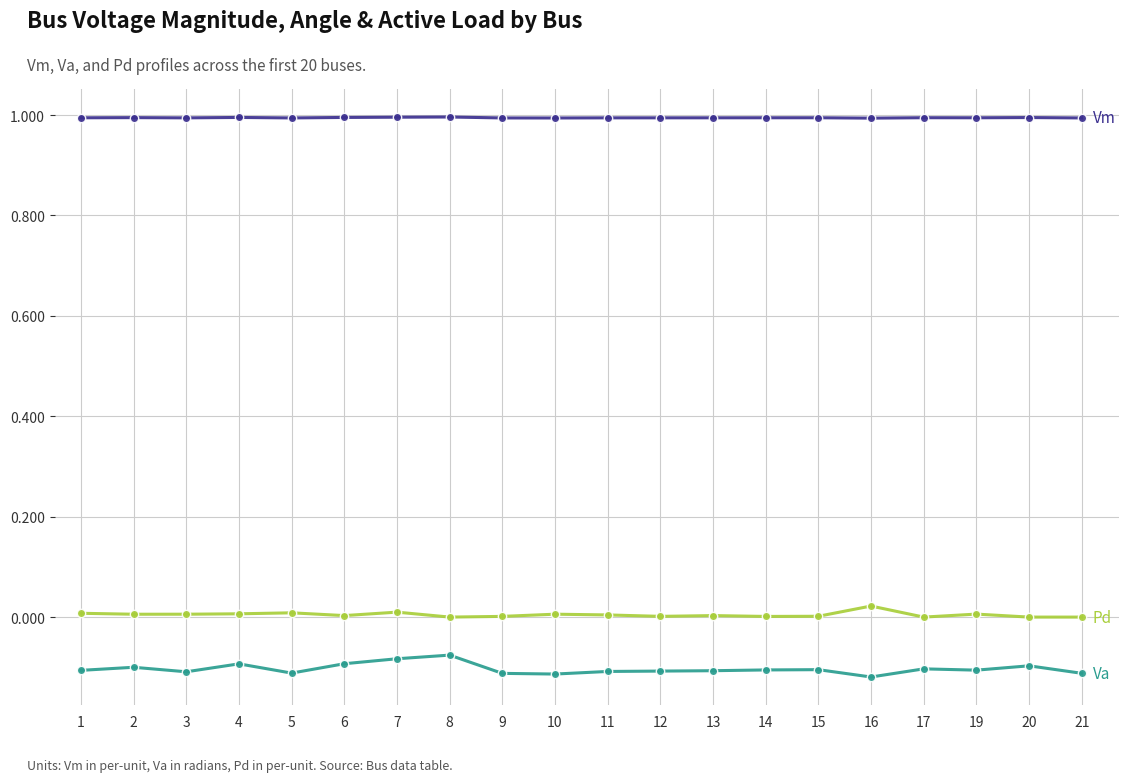

What is the total value across all series at 8?

0.9